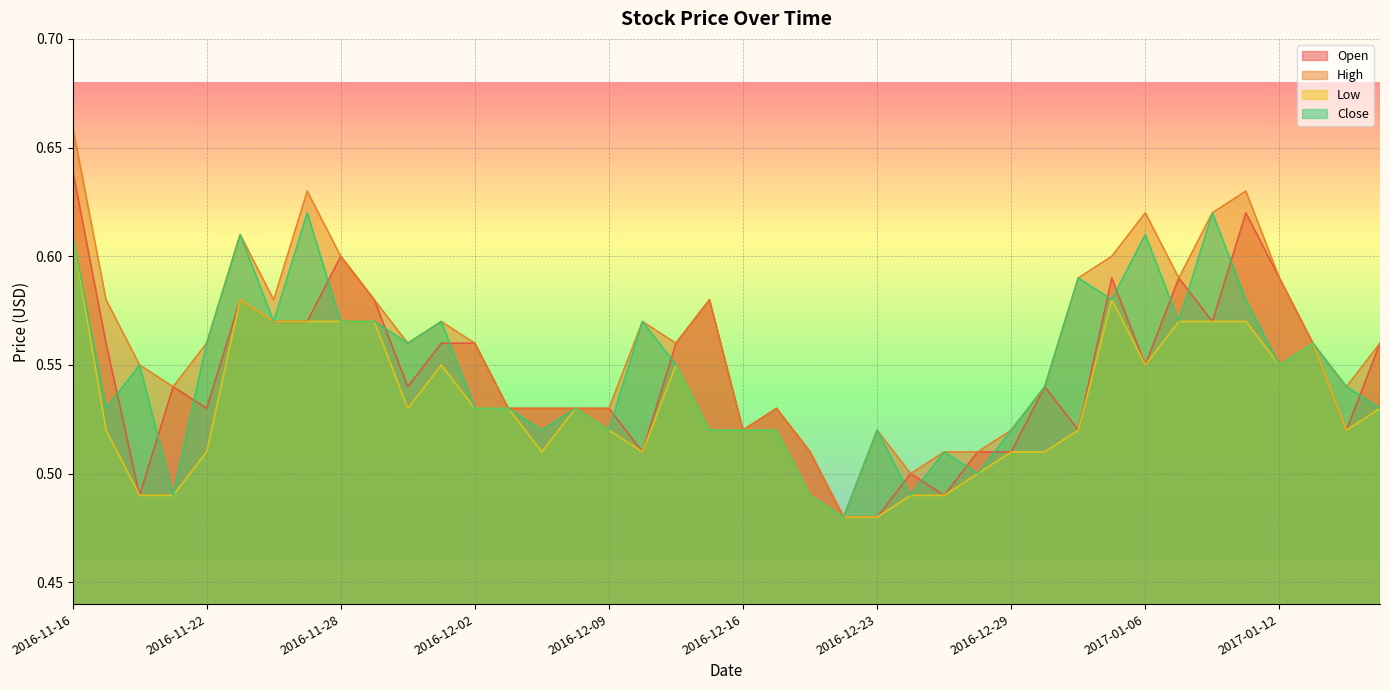

True or false: Low and Open intersect in this chart.

False